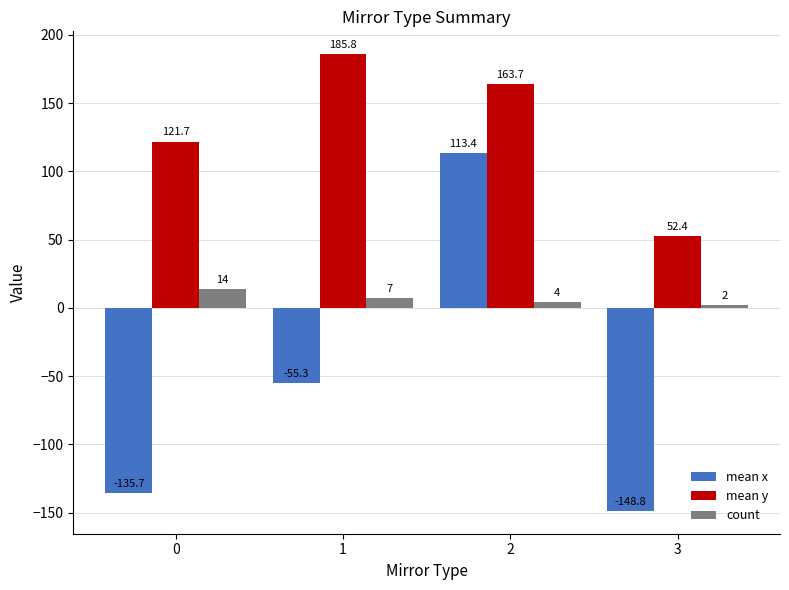

True or false: mean x has a value of -135.7 at 0.

True